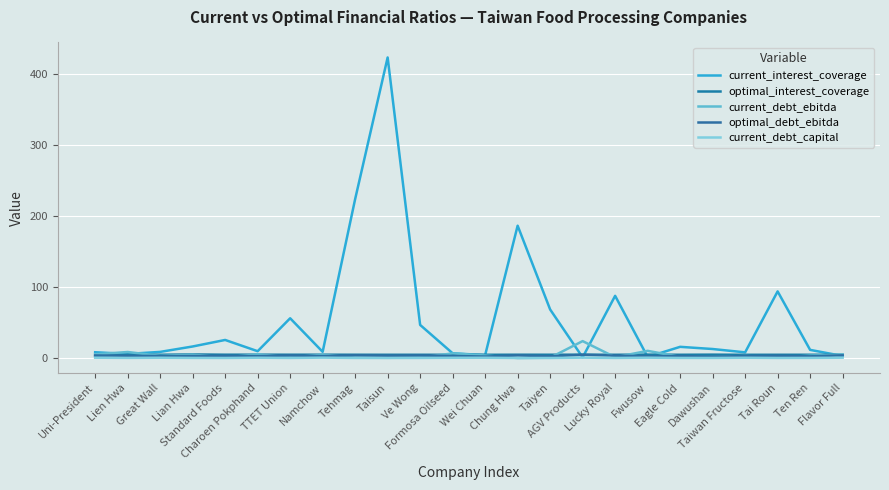

Does the chart have visible grid lines?

Yes